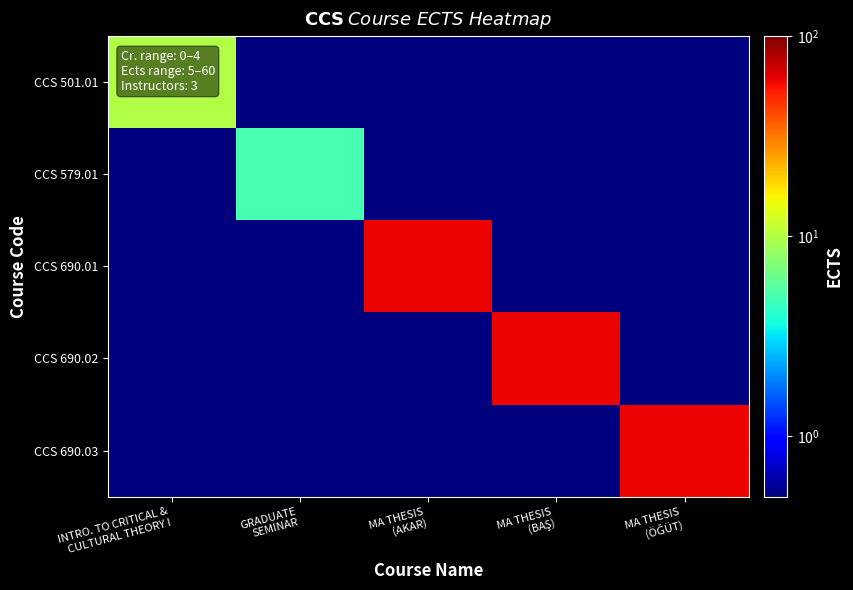

Reading left to right, transcribe all the data shown in this chart.

CCS 501.01: INTRO. TO CRITICAL &
CULTURAL THEORY I=10.0	GRADUATE
SEMINAR=0.1	MA THESIS
(AKAR)=0.1	MA THESIS
(BAŞ)=0.1	MA THESIS
(ÖĞÜT)=0.1
CCS 579.01: INTRO. TO CRITICAL &
CULTURAL THEORY I=0.1	GRADUATE
SEMINAR=5.0	MA THESIS
(AKAR)=0.1	MA THESIS
(BAŞ)=0.1	MA THESIS
(ÖĞÜT)=0.1
CCS 690.01: INTRO. TO CRITICAL &
CULTURAL THEORY I=0.1	GRADUATE
SEMINAR=0.1	MA THESIS
(AKAR)=60.0	MA THESIS
(BAŞ)=0.1	MA THESIS
(ÖĞÜT)=0.1
CCS 690.02: INTRO. TO CRITICAL &
CULTURAL THEORY I=0.1	GRADUATE
SEMINAR=0.1	MA THESIS
(AKAR)=0.1	MA THESIS
(BAŞ)=60.0	MA THESIS
(ÖĞÜT)=0.1
CCS 690.03: INTRO. TO CRITICAL &
CULTURAL THEORY I=0.1	GRADUATE
SEMINAR=0.1	MA THESIS
(AKAR)=0.1	MA THESIS
(BAŞ)=0.1	MA THESIS
(ÖĞÜT)=60.0